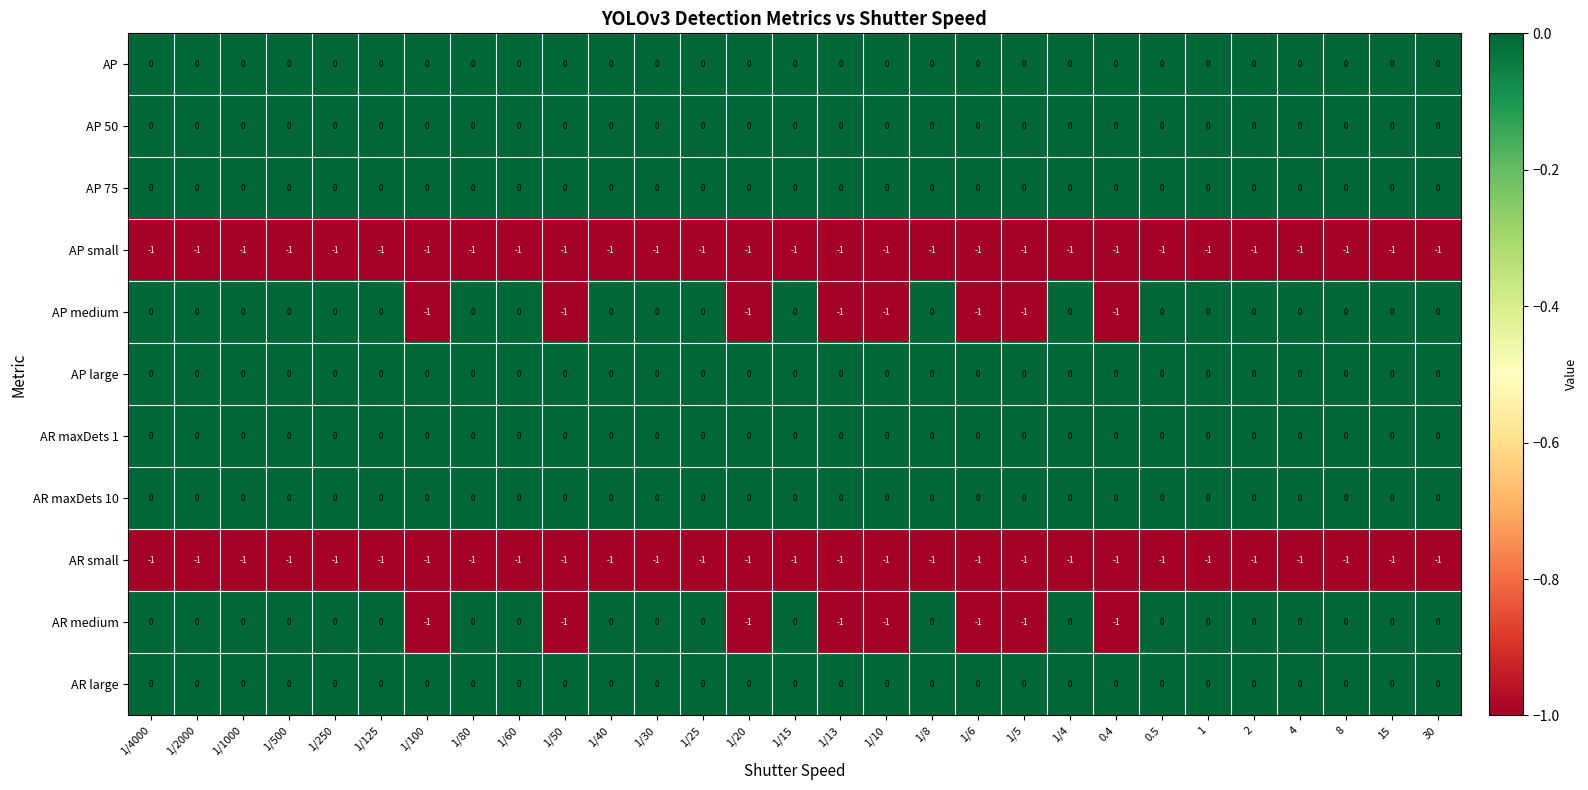

The AR maxDets 1 series shows 0 at 1/30. True or false?

True